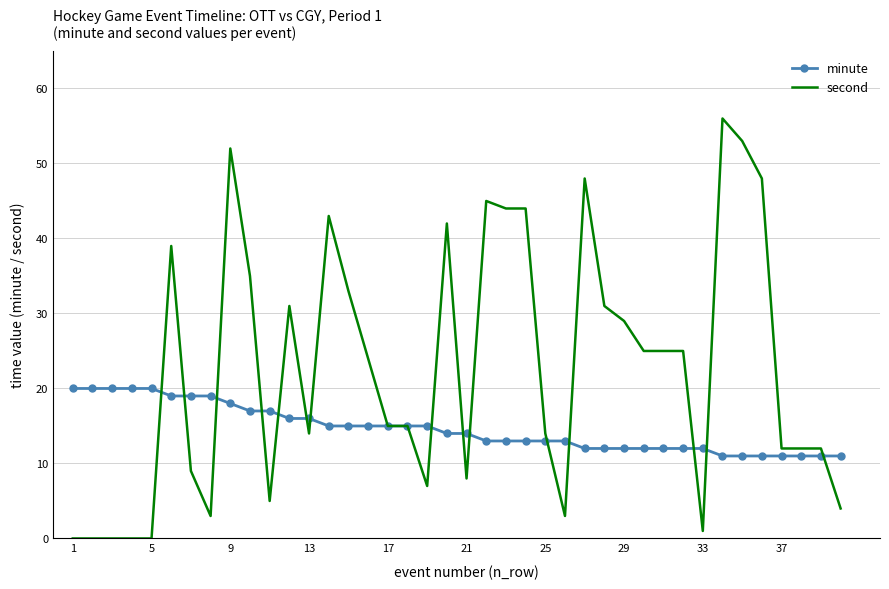

True or false: minute and second intersect in this chart.

True